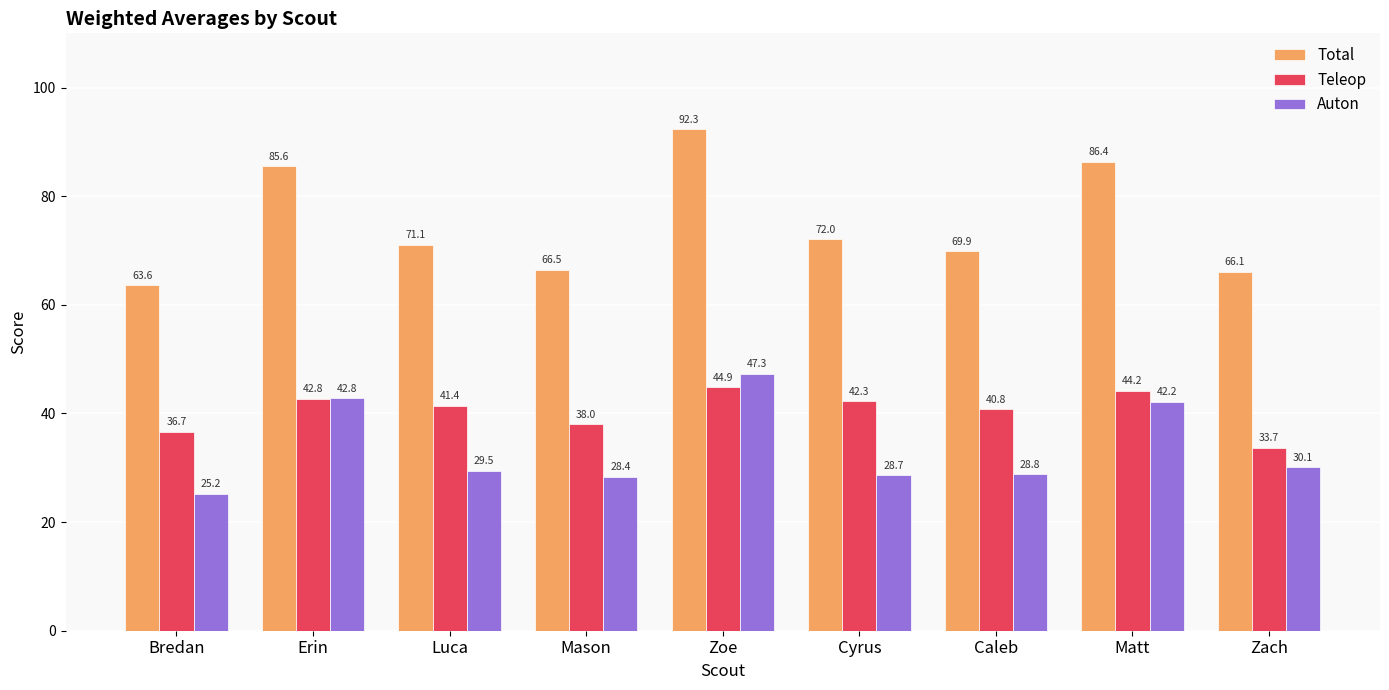

What is the sum of the Auton values at Matt and Zach?

72.3